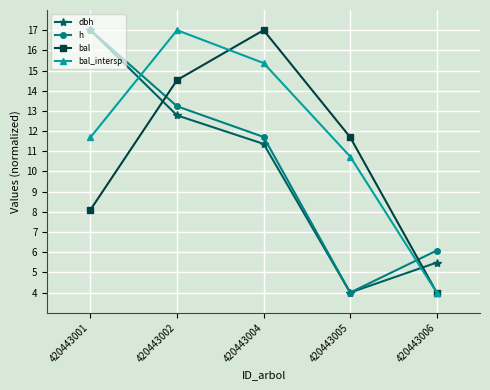

Rank the categories by dbh value from lowest to highest.

420443005, 420443006, 420443004, 420443002, 420443001